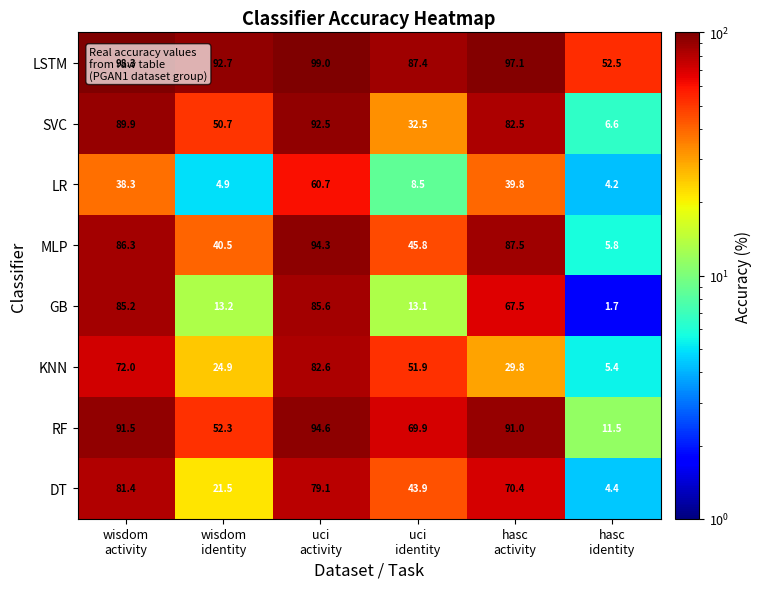

What is the lowest value of the GB series?

1.7